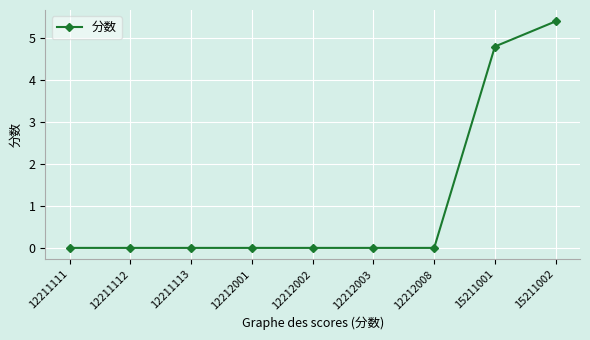

Is this an area chart (filled region under the line)?

No